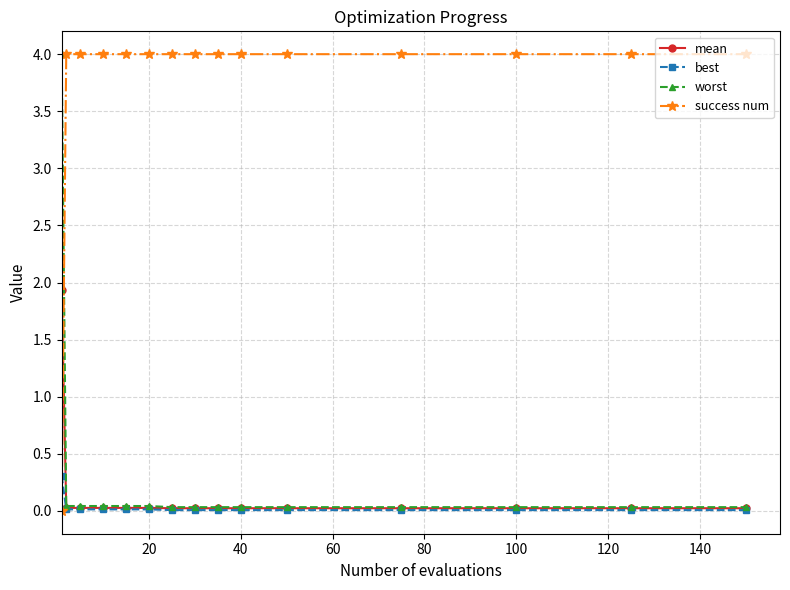

What is the maximum value for mean?

1.9